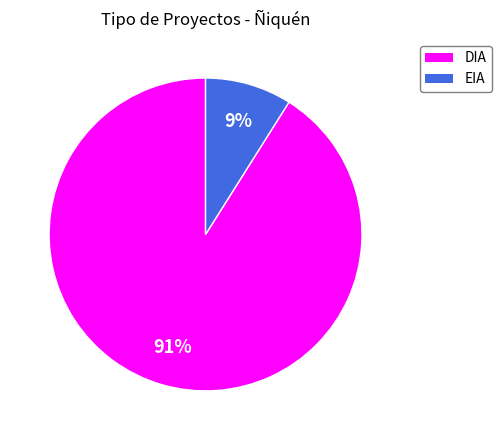

Which slice is the largest?

DIA